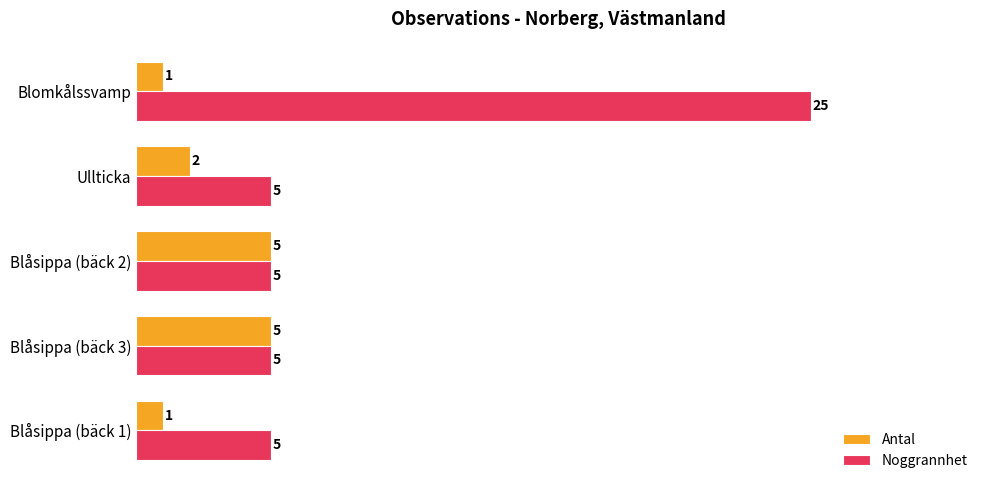

Between Blåsippa (bäck 3) and Blåsippa (bäck 1), which series saw the biggest shift?

Antal